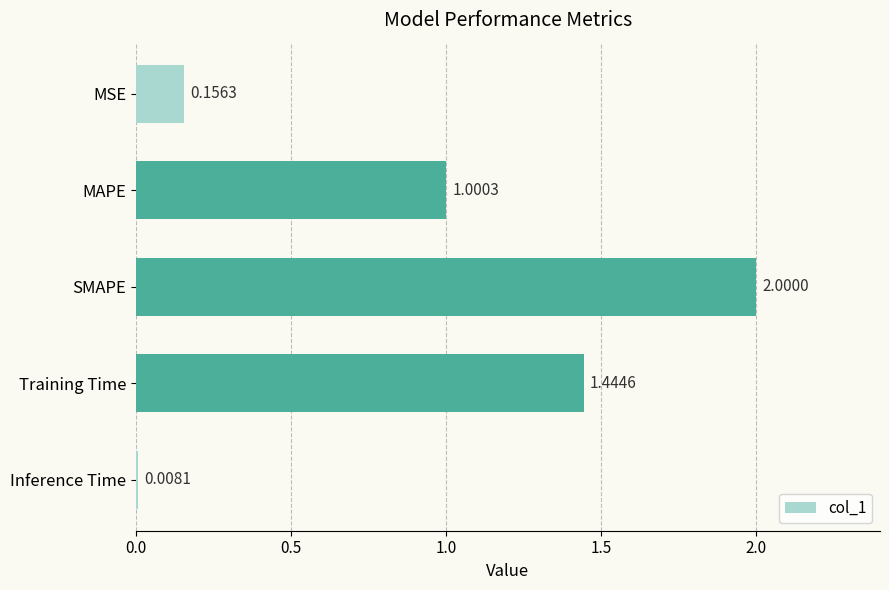

What is the change in value from SMAPE to Inference Time?

-2.0